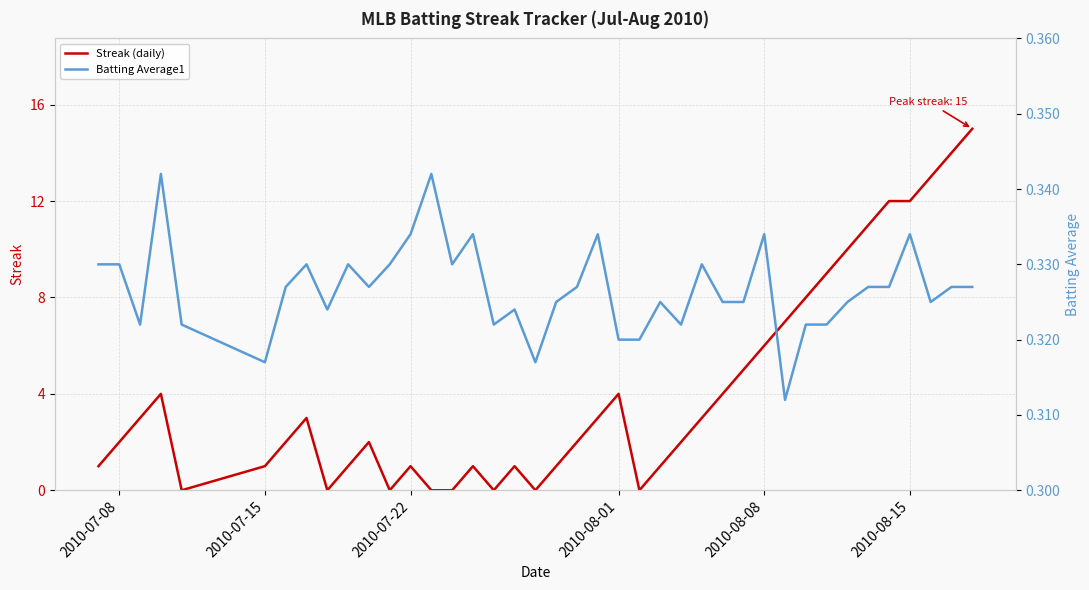

What is the highest value of the Streak (daily) series?

15